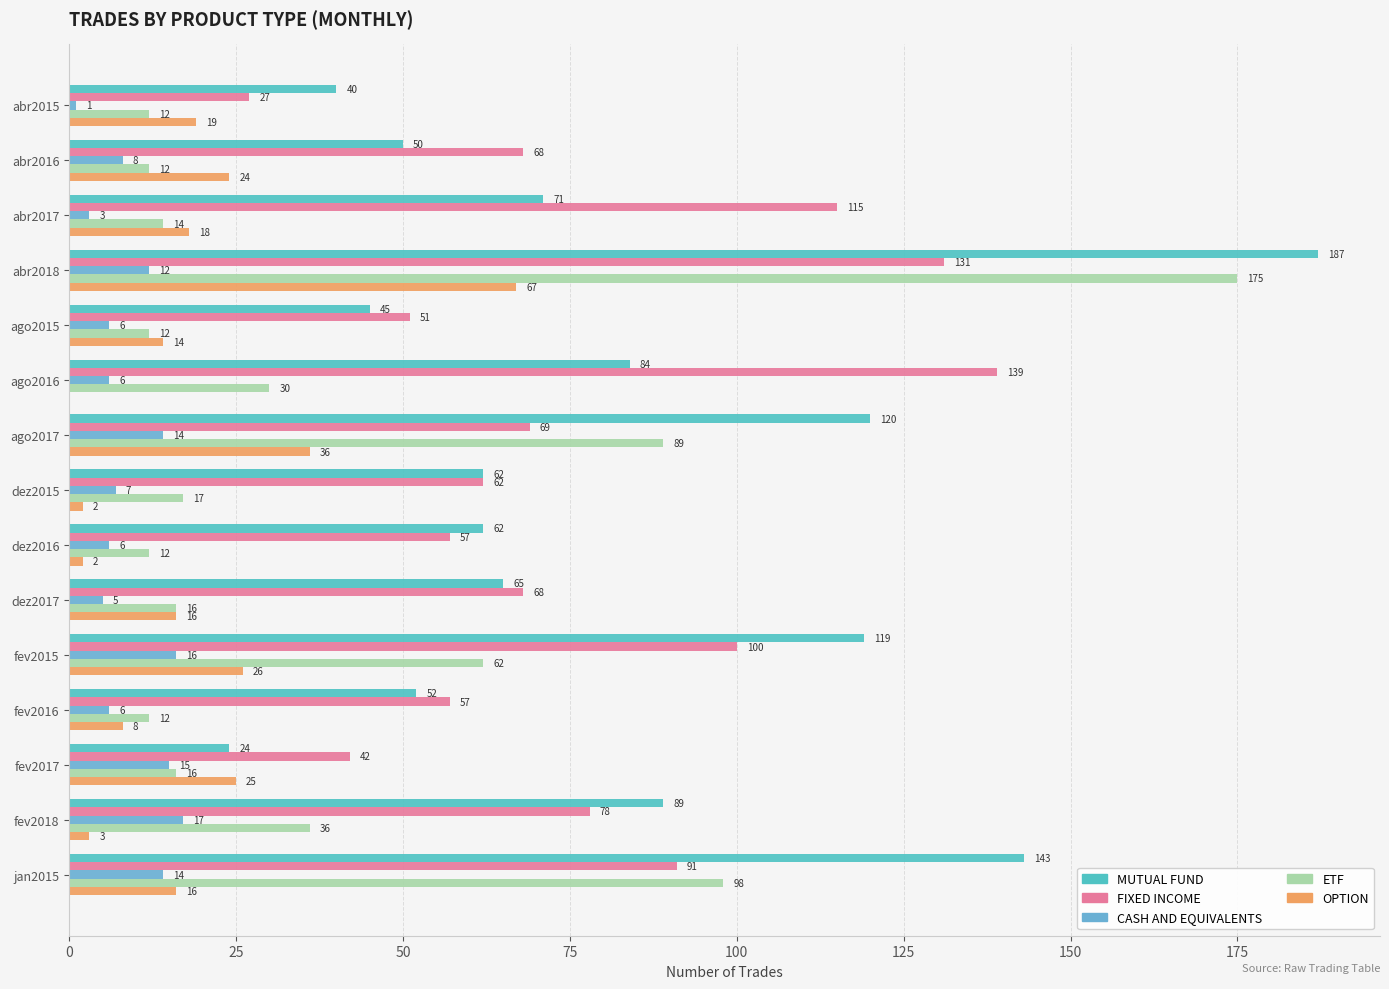

Count the number of categories in the chart.

15